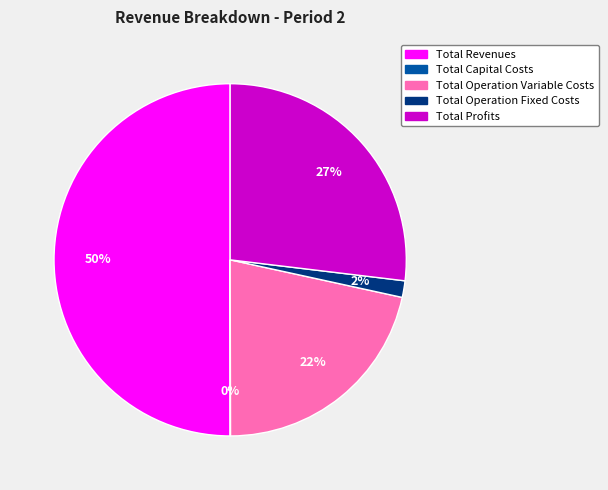

To the nearest percent, what is the average slice percentage?

20%